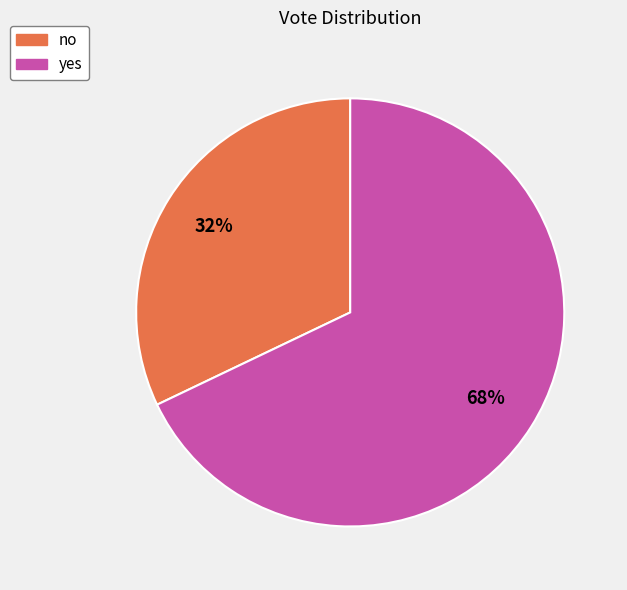

Is it true that yes is 68% of the pie?

True